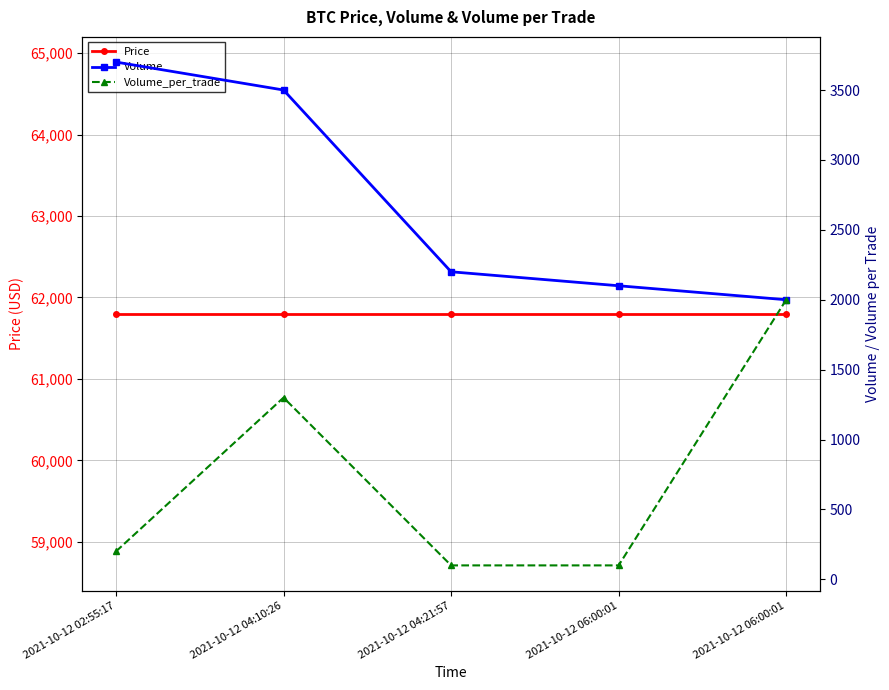

What is the spread (max minus min) of values at 2021-10-12 02:55:17?

61600